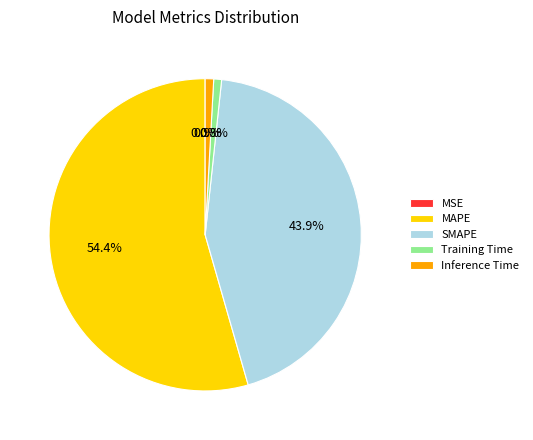

Is it true that Inference Time is 1% of the pie?

True